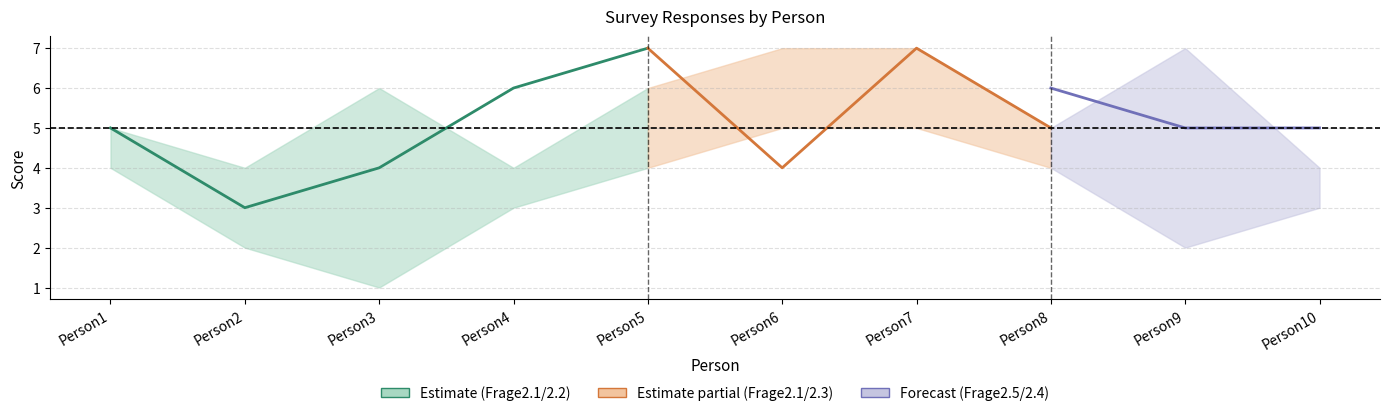

What is the difference between the Frage2.4 values at Person9 and Person1?

2